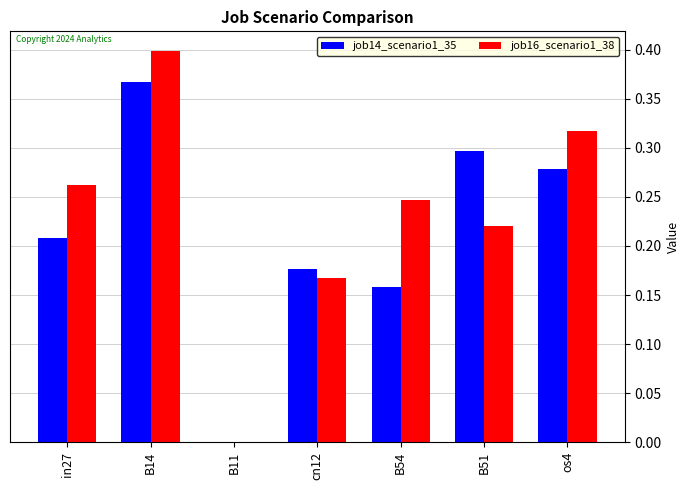

How many data points does each series have?

7